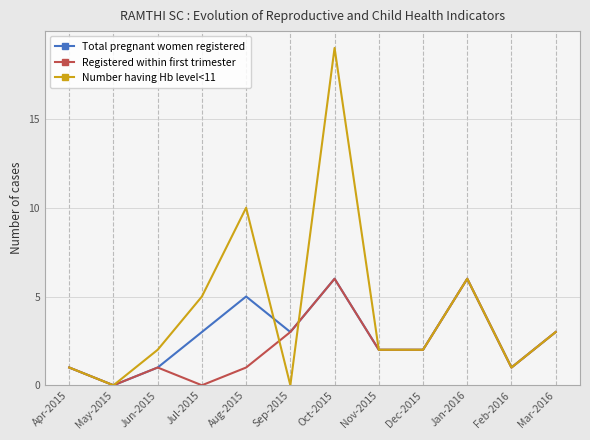

At which label does Total pregnant women registered reach its minimum?

May-2015